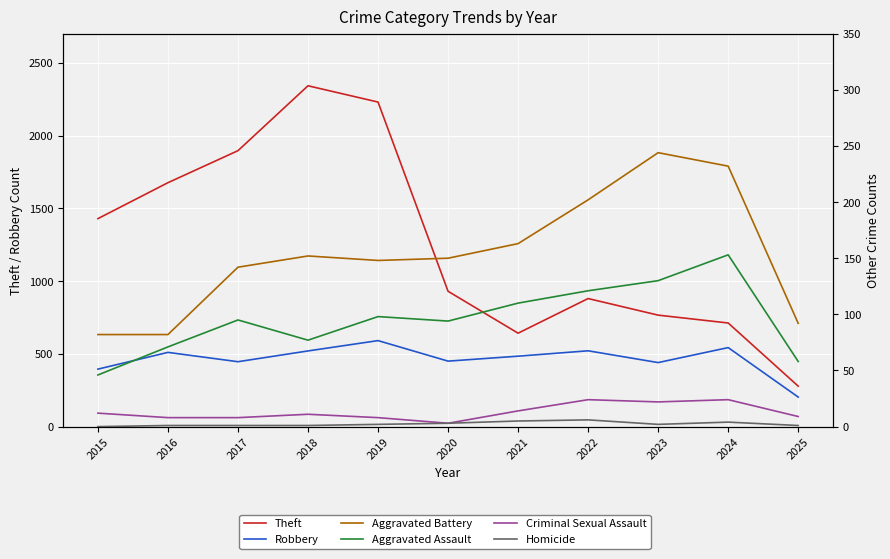

Reading left to right, transcribe all the data shown in this chart.

Theft: 1429	1676	1896	2342	2230	930	642	880	766	712	278
Robbery: 395	510	446	520	591	450	484	521	440	543	203
Aggravated Battery: 82	82	142	152	148	150	163	202	244	232	92
Aggravated Assault: 46	71	95	77	98	94	110	121	130	153	58
Criminal Sexual Assault: 12	8	8	11	8	3	14	24	22	24	9
Homicide: 0	1	1	1	2	3	5	6	2	4	1